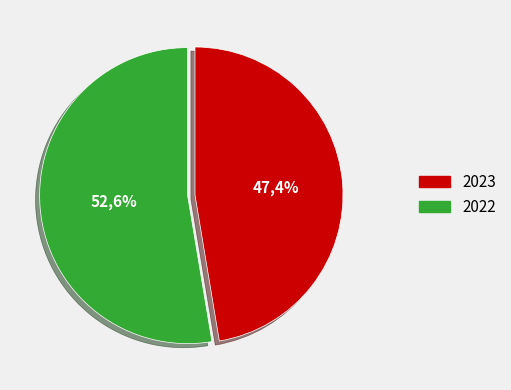

To the nearest percent, what is the difference between the 2023 and 2022 slice percentages?

5%